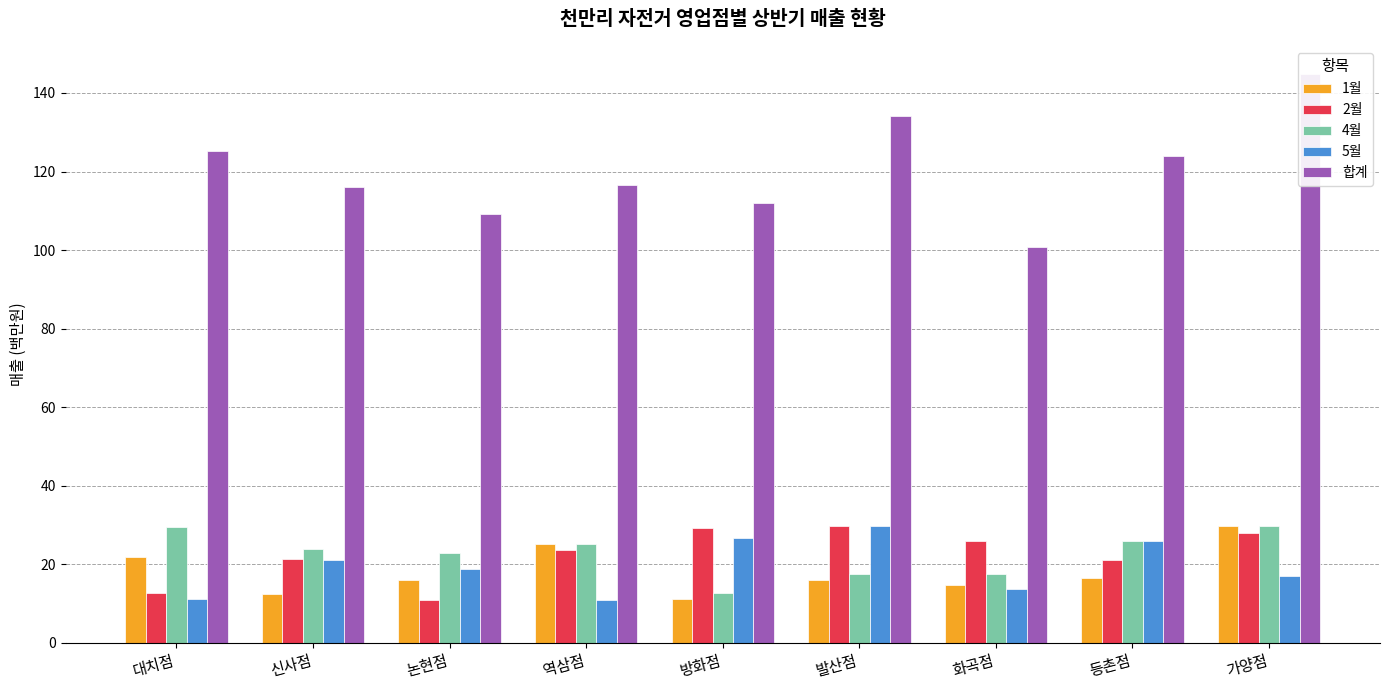

Between 화곡점 and 등촌점, which series saw the biggest shift?

합계